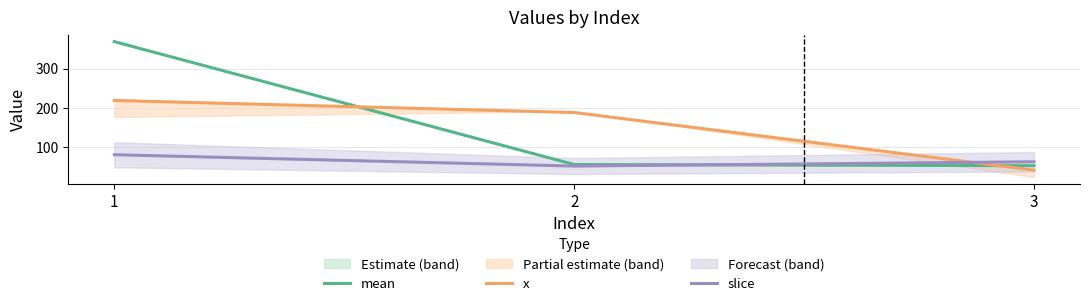

At how many categories does at least one series exceed 144?

2